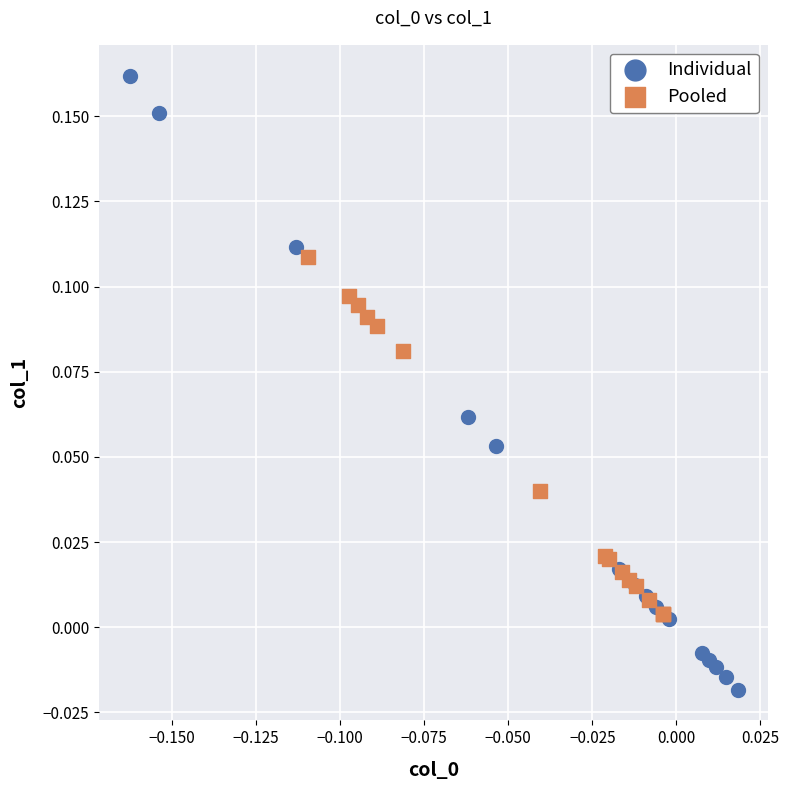

Which series reaches the maximum Y coordinate?

Individual